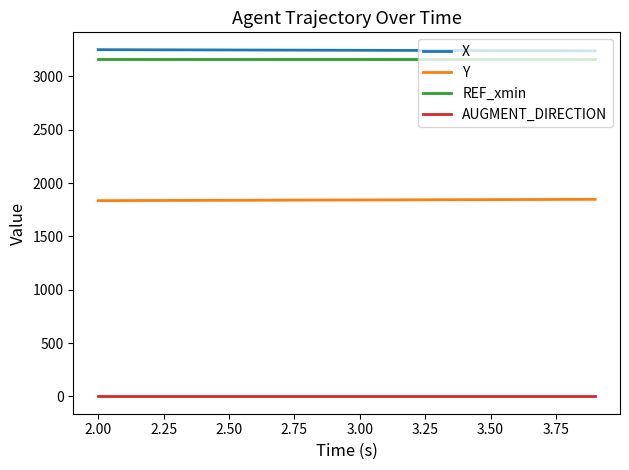

List the series in order of their peak value, highest first.

X, REF_xmin, Y, AUGMENT_DIRECTION